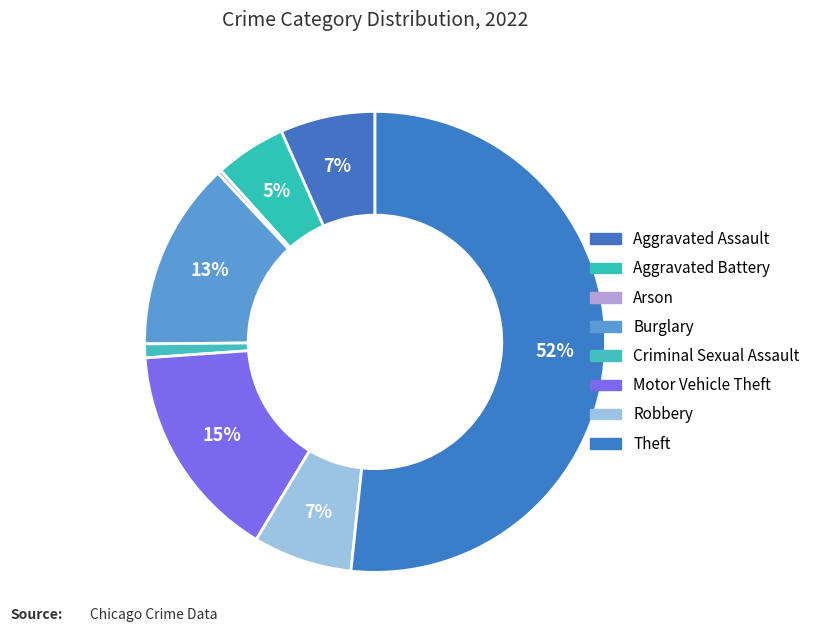

To the nearest percent, what percentage of the pie is Criminal Sexual Assault?

1%